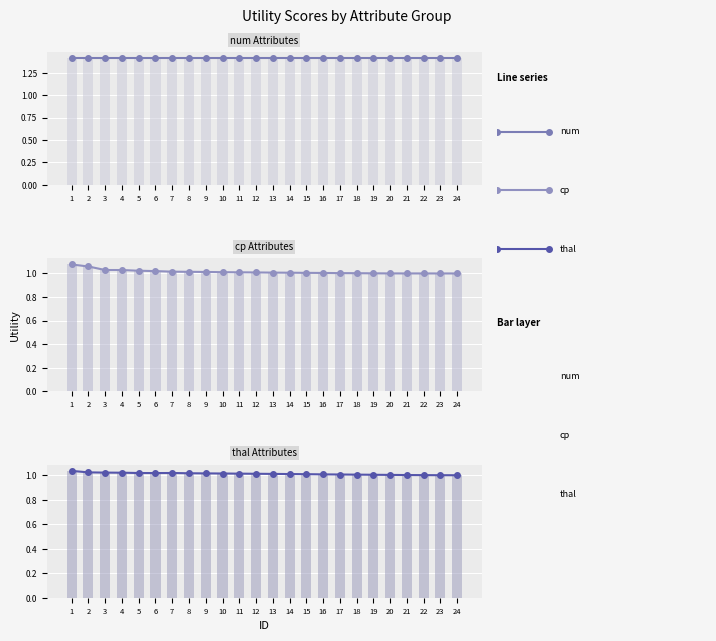

Reading left to right, transcribe all the data shown in this chart.

num: 1.4	1.4	1.4	1.4	1.4	1.4	1.4	1.4	1.4	1.4	1.4	1.4	1.4	1.4	1.4	1.4	1.4	1.4	1.4	1.4	1.4	1.4	1.4	1.4
num bar: 1.4	1.4	1.4	1.4	1.4	1.4	1.4	1.4	1.4	1.4	1.4	1.4	1.4	1.4	1.4	1.4	1.4	1.4	1.4	1.4	1.4	1.4	1.4	1.4
cp: 1.1	1.1	1.0	1.0	1.0	1.0	1.0	1.0	1.0	1.0	1.0	1.0	1.0	1.0	1.0	1.0	1.0	1.0	1.0	1.0	1.0	1.0	1.0	1.0
cp bar: 1.1	1.1	1.0	1.0	1.0	1.0	1.0	1.0	1.0	1.0	1.0	1.0	1.0	1.0	1.0	1.0	1.0	1.0	1.0	1.0	1.0	1.0	1.0	1.0
thal: 1.0	1.0	1.0	1.0	1.0	1.0	1.0	1.0	1.0	1.0	1.0	1.0	1.0	1.0	1.0	1.0	1.0	1.0	1.0	1.0	1.0	1.0	1.0	1.0
thal bar: 1.0	1.0	1.0	1.0	1.0	1.0	1.0	1.0	1.0	1.0	1.0	1.0	1.0	1.0	1.0	1.0	1.0	1.0	1.0	1.0	1.0	1.0	1.0	1.0